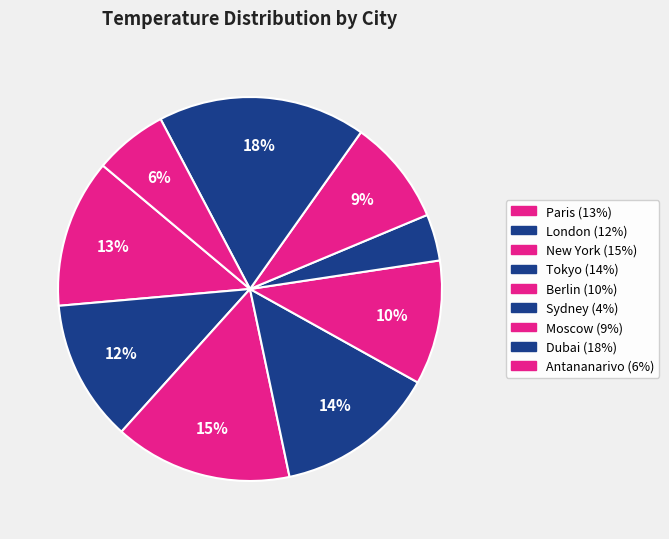

To the nearest percent, what percentage of the pie is Berlin?

10%